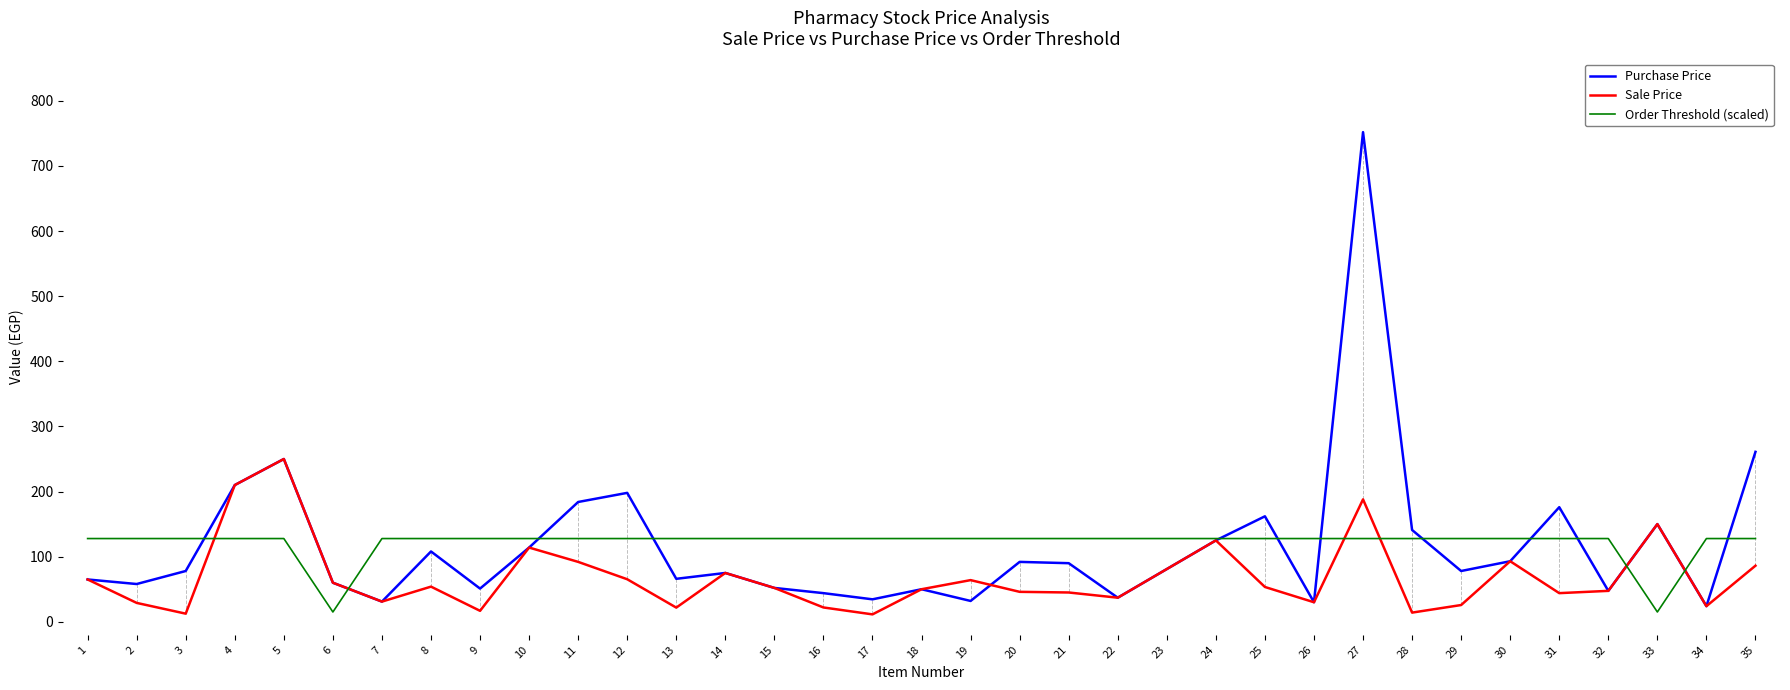

Is this an area chart (filled region under the line)?

No